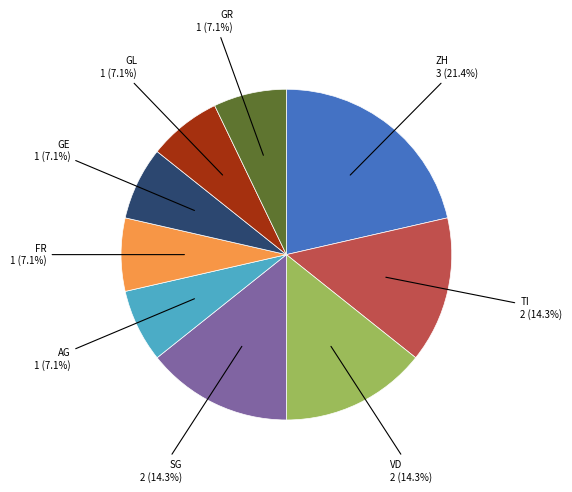

Does any single category account for the majority?

No